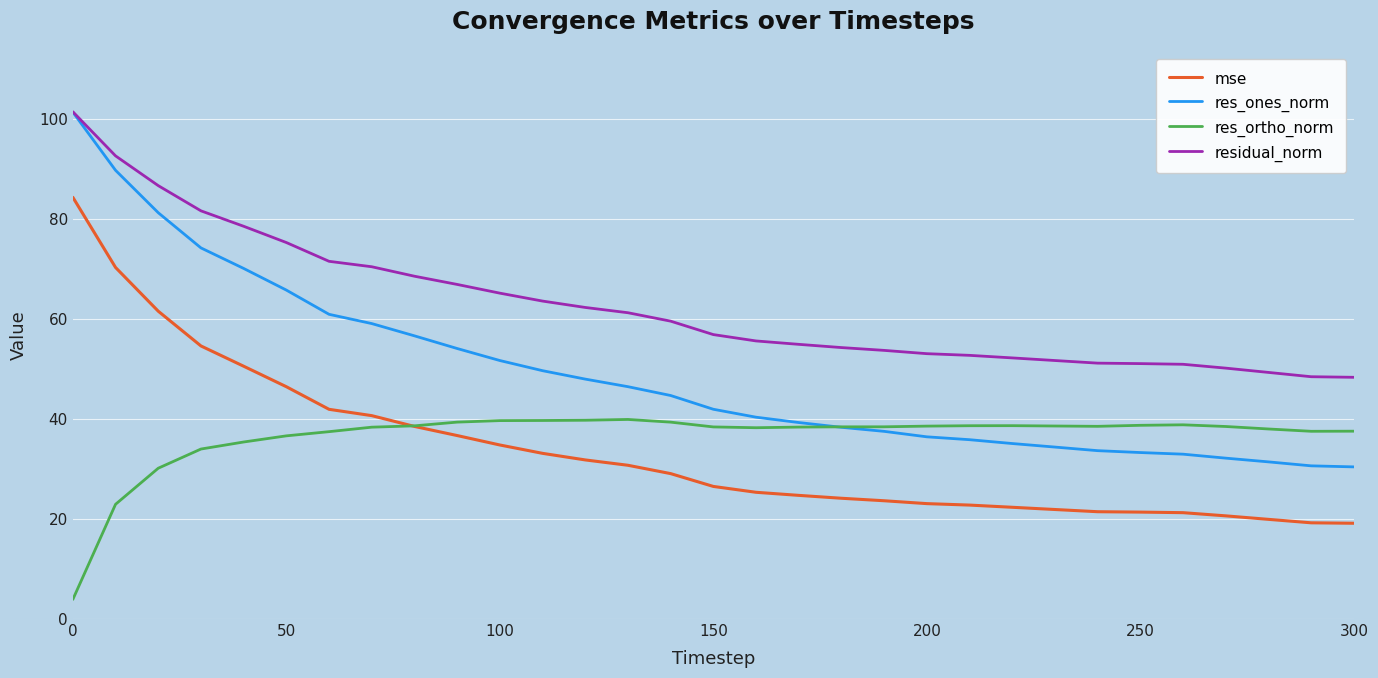

Which series has the widest spread of values?

res_ones_norm